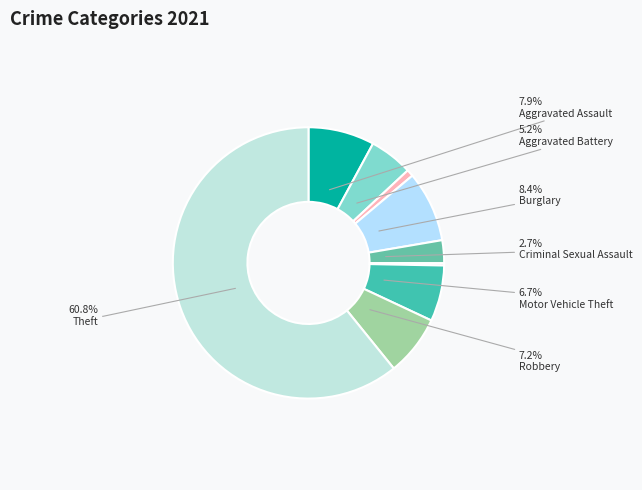

Which category has the biggest portion of the pie?

Theft